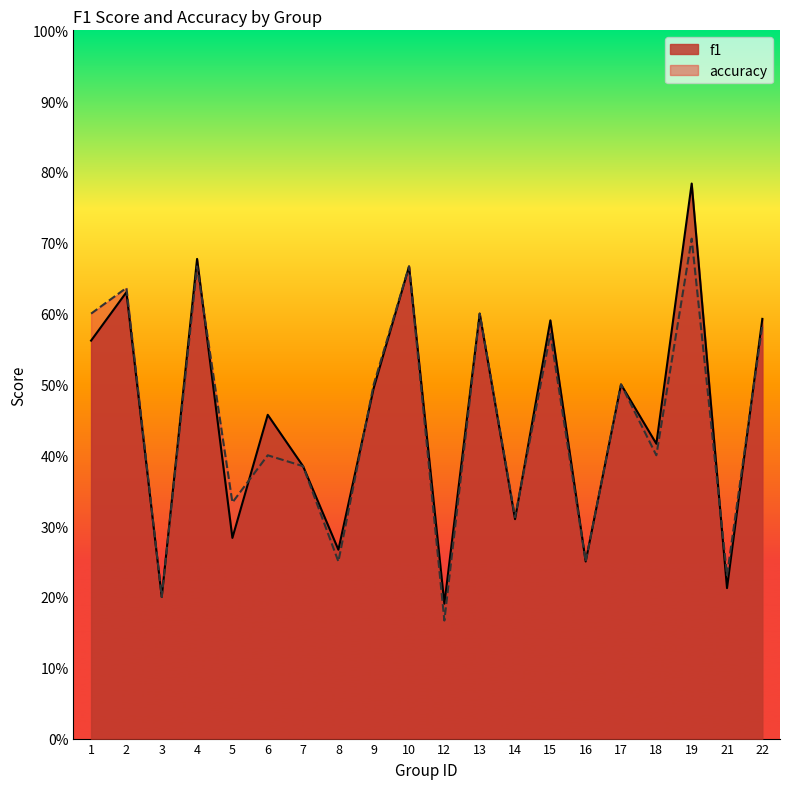

True or false: accuracy and f1 cross at least once.

True